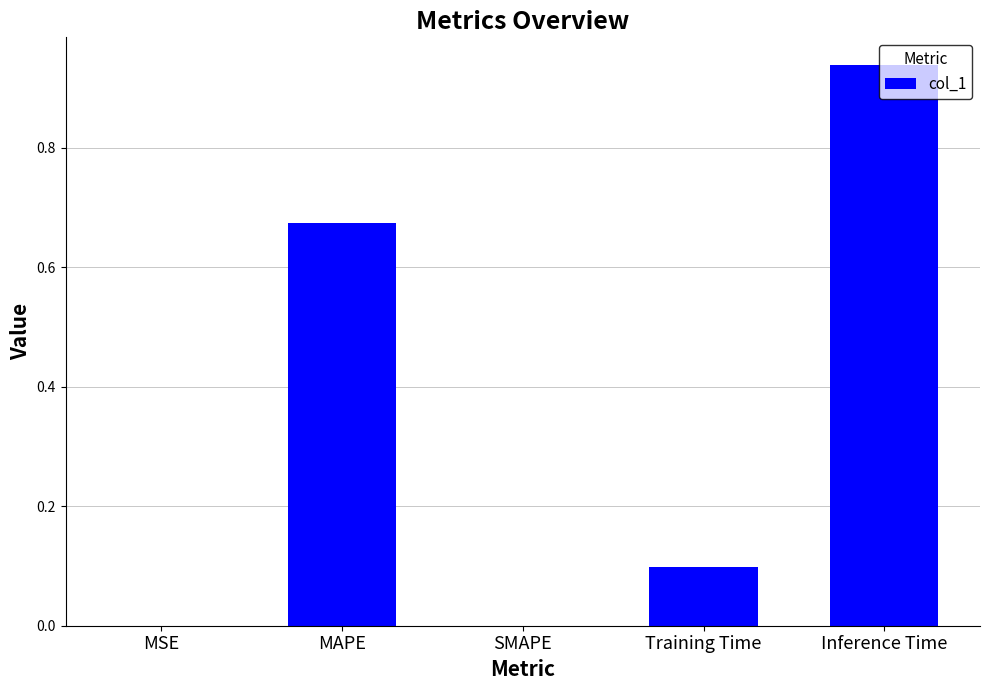

What is the sum of all values?

1.7